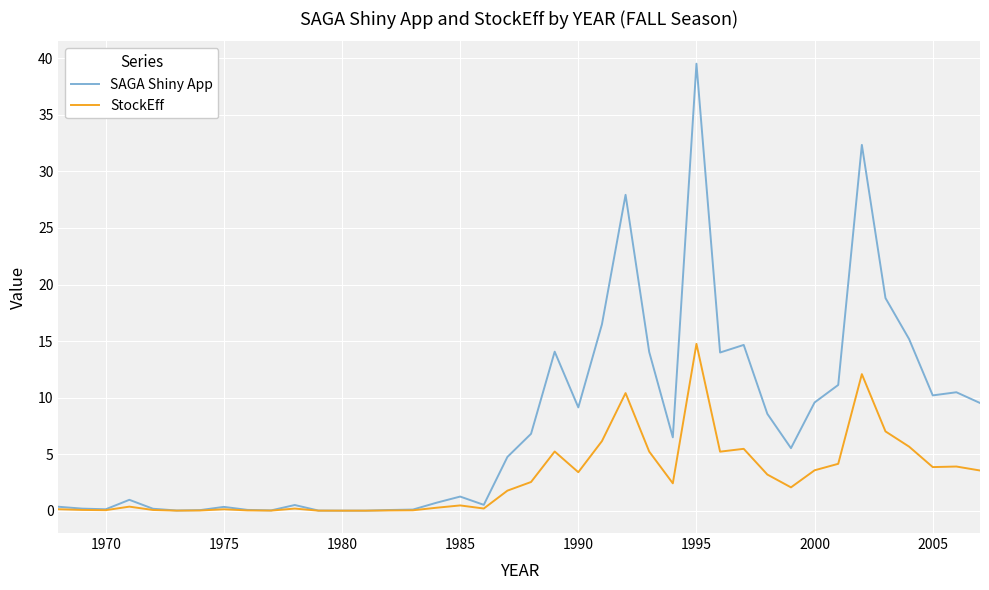

List the series in order of their peak value, highest first.

SAGA Shiny App, StockEff